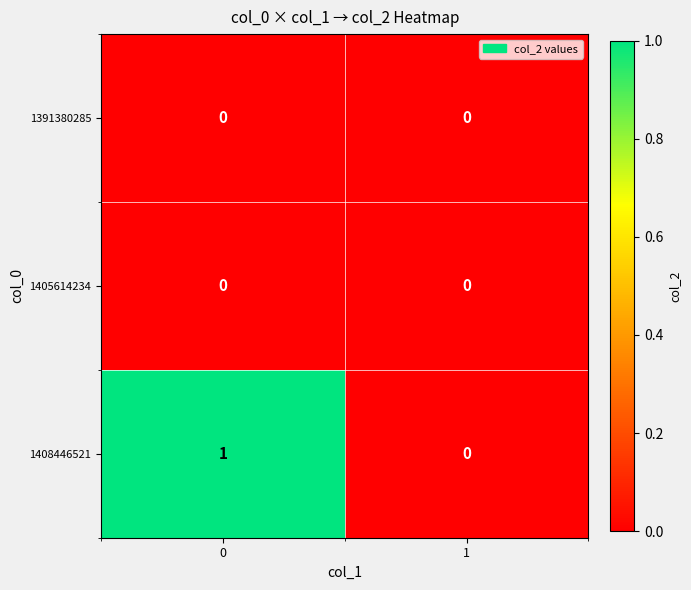

Which series has the largest total across all categories?

1408446521